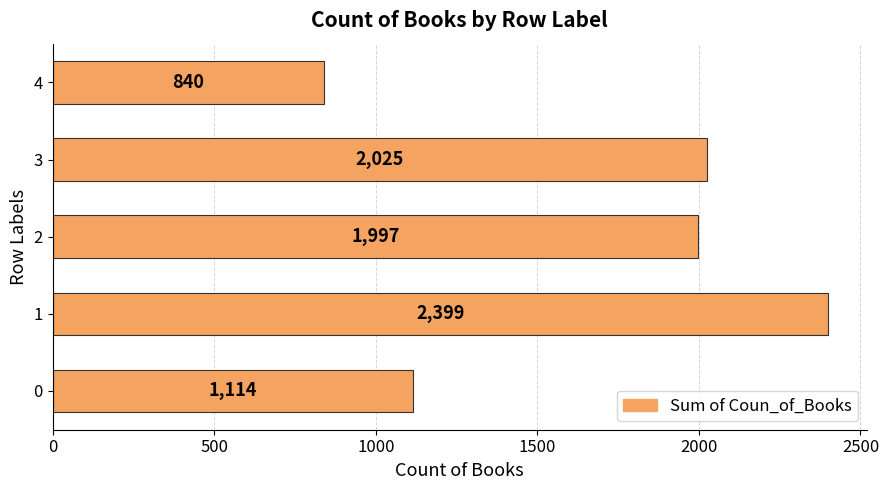

What is the difference between the maximum and minimum values?

1559